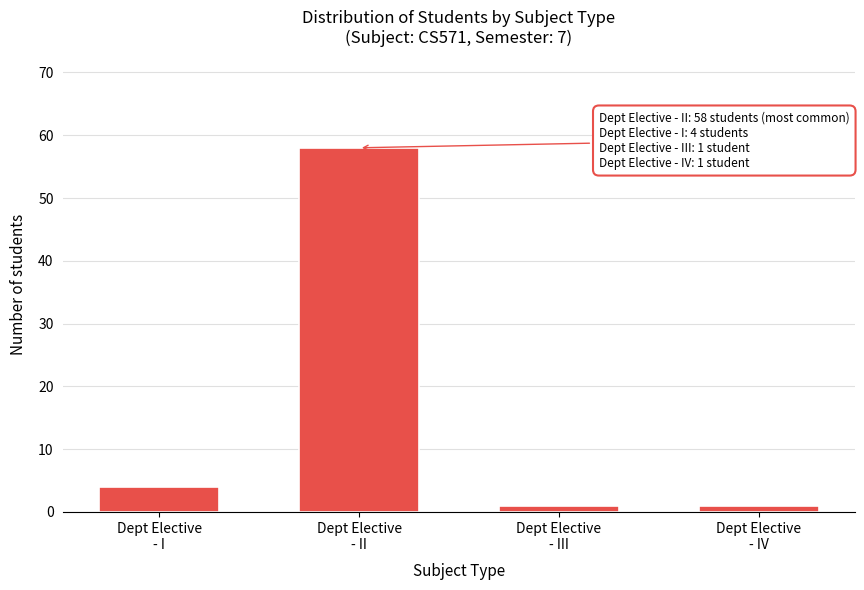

Reading left to right, what are all the values shown in this chart?

4	58	1	1